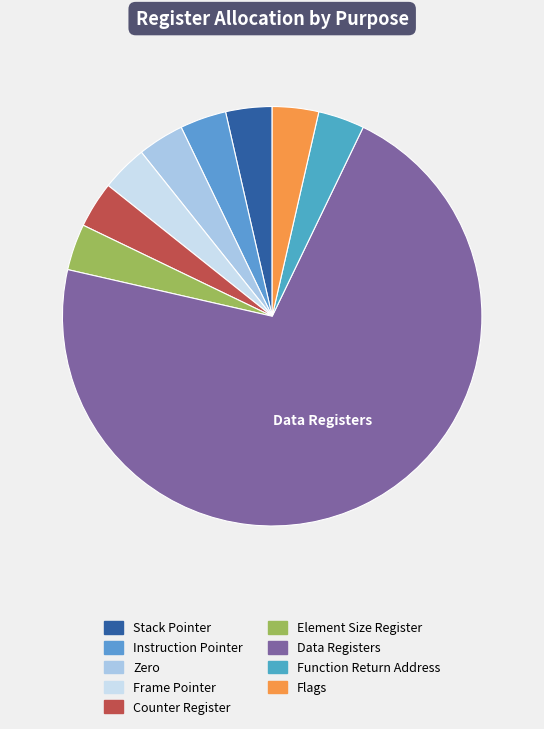

Which category has the biggest portion of the pie?

Data Registers